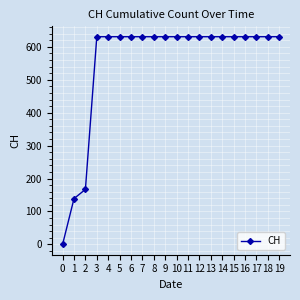

What is the average value?

552